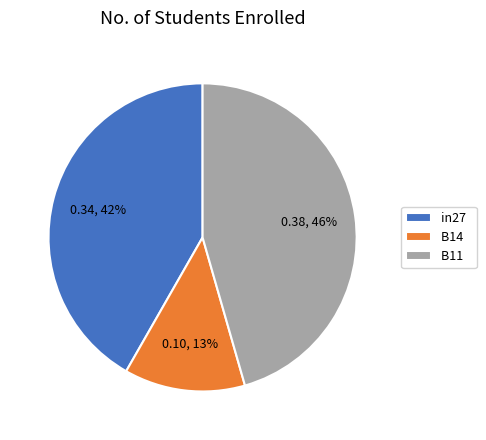

Is it true that B14 is 13% of the pie?

True